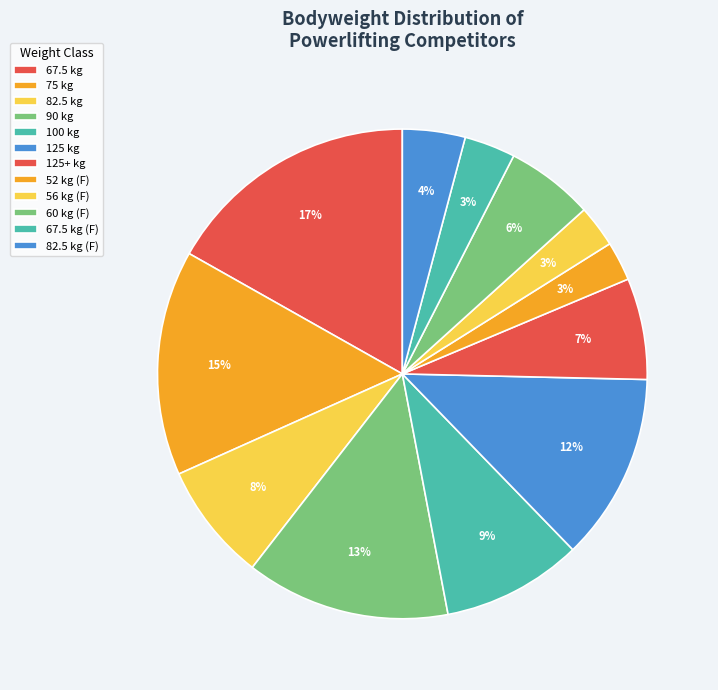

How many slices are in this pie chart?

12